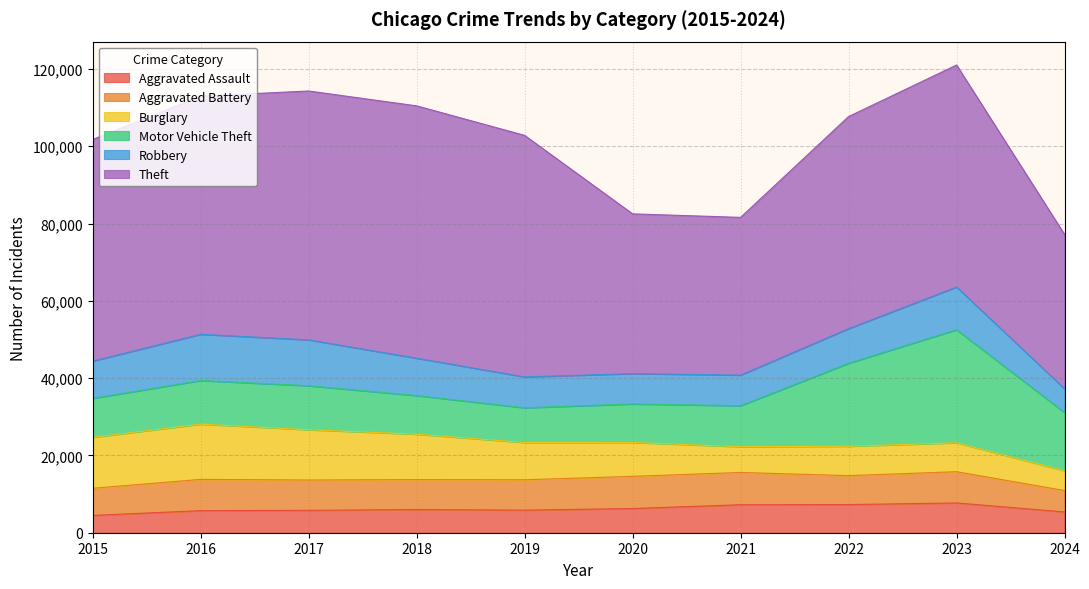

The value of Burglary at 2024 is 2888. True or false?

False